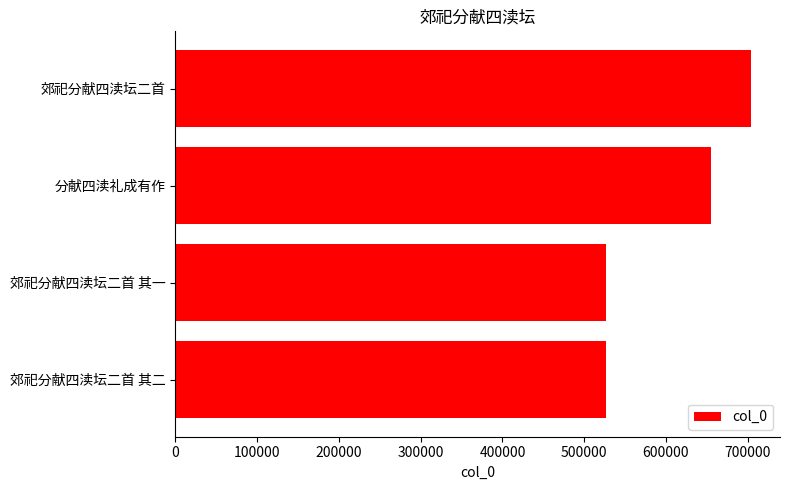

What is the sum of the values at 郊祀分献四渎坛二首 and 分献四渎礼成有作?

1359365